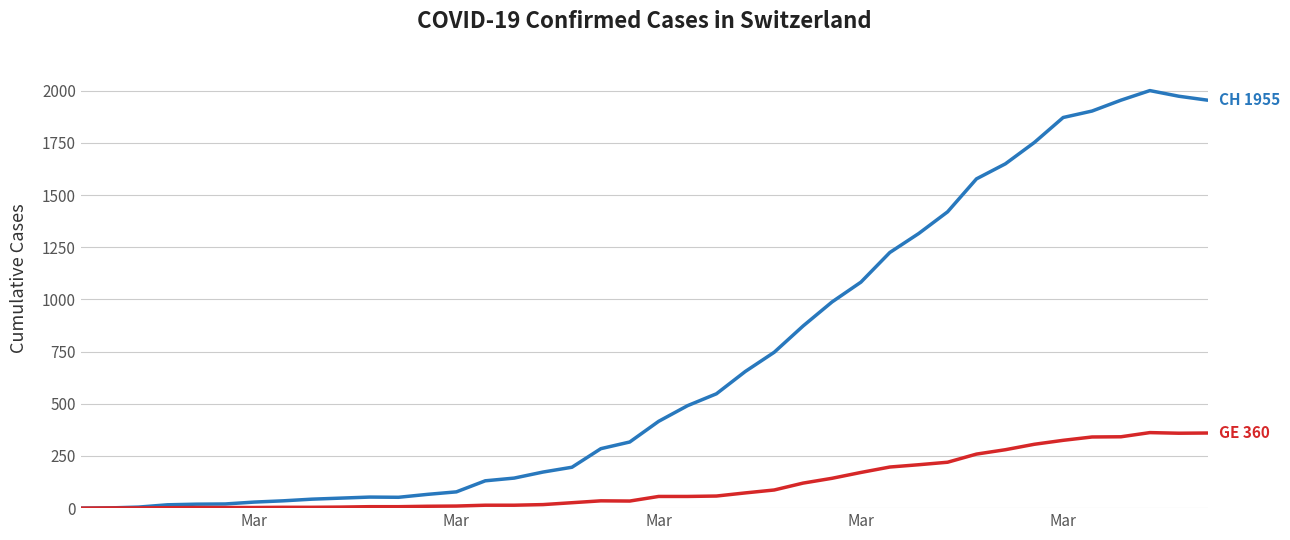

What is the maximum value shown in the chart?

2001